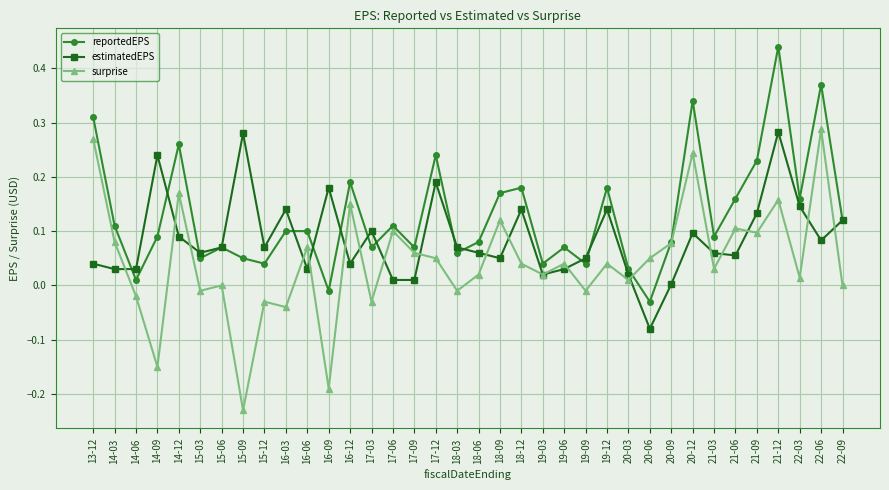

What is the label of the 36th point from the right?

13-12